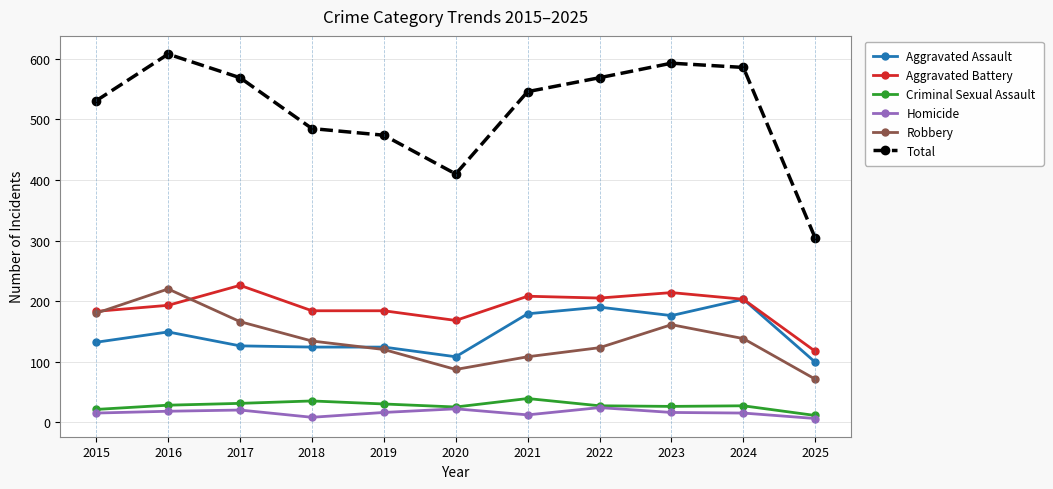

Which category has the highest value across all series?

2016